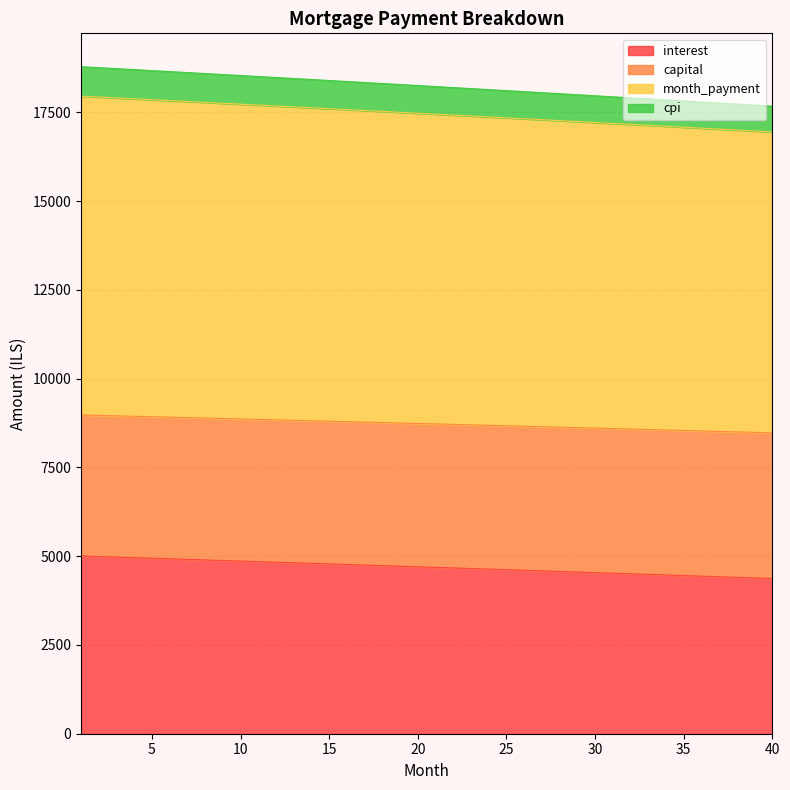

How many values in the interest series are below 4700?

20